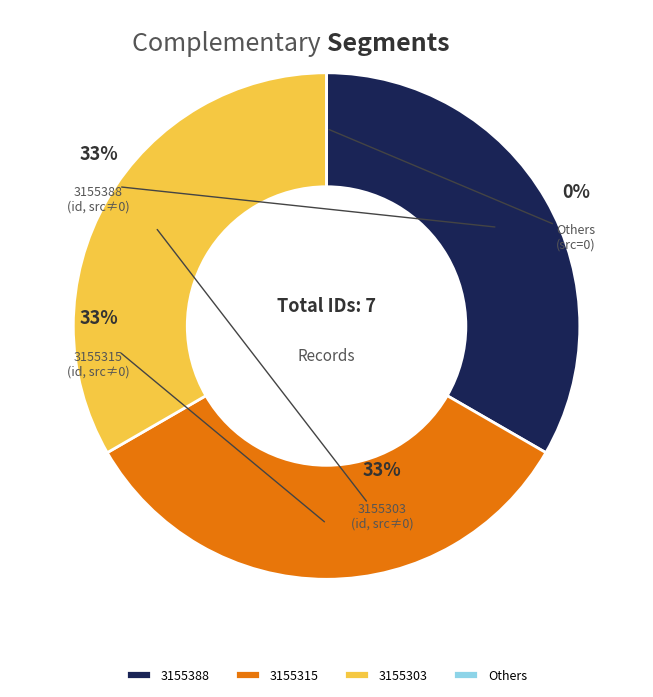

To the nearest percent, what percentage of the pie is 3155315?

33%